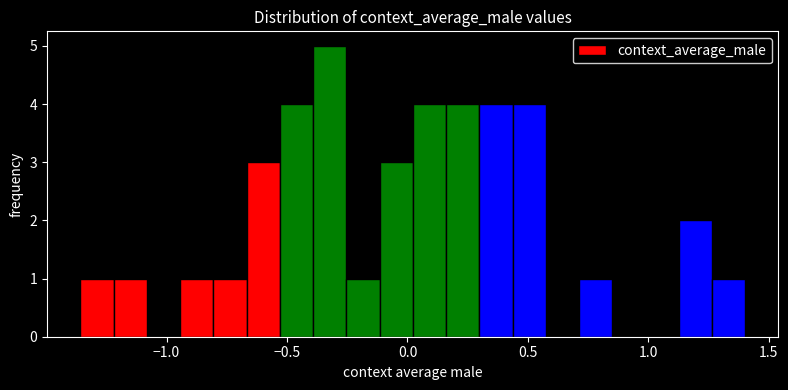

Read against the x-axis, roughly where is the centre of the tallest bar?

-0.30